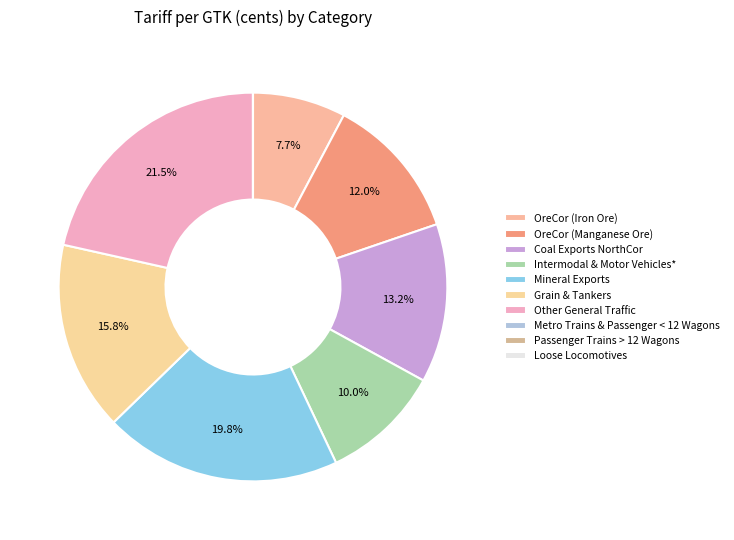

To the nearest percent, what percentage of the pie is Mineral Exports?

20%